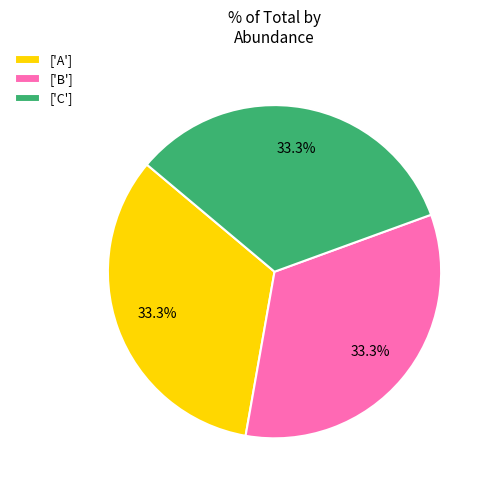

Count the number of slices in the pie.

3